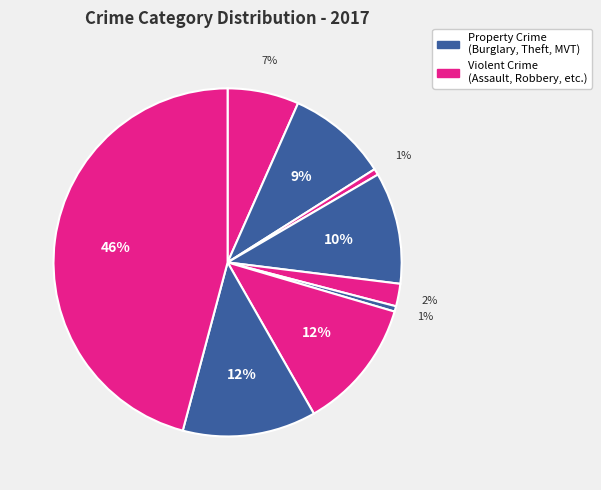

How many slices are in this pie chart?

9